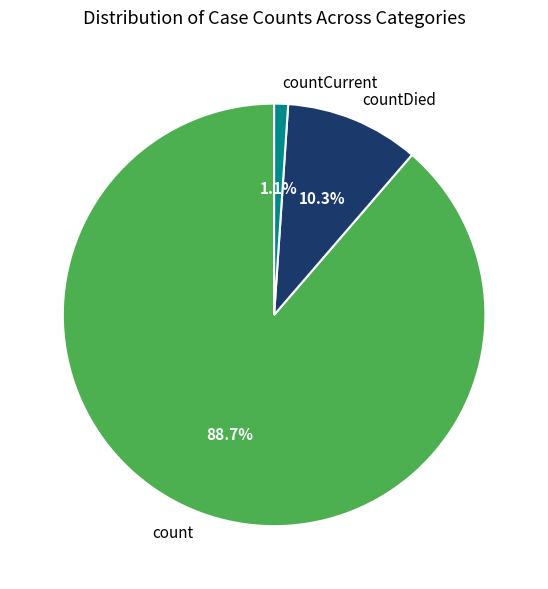

How many segments does this pie chart have?

3